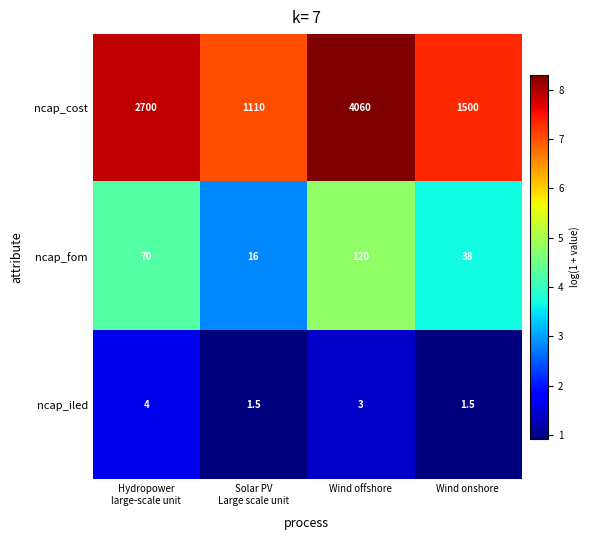

What is the greatest value displayed?

4060.0